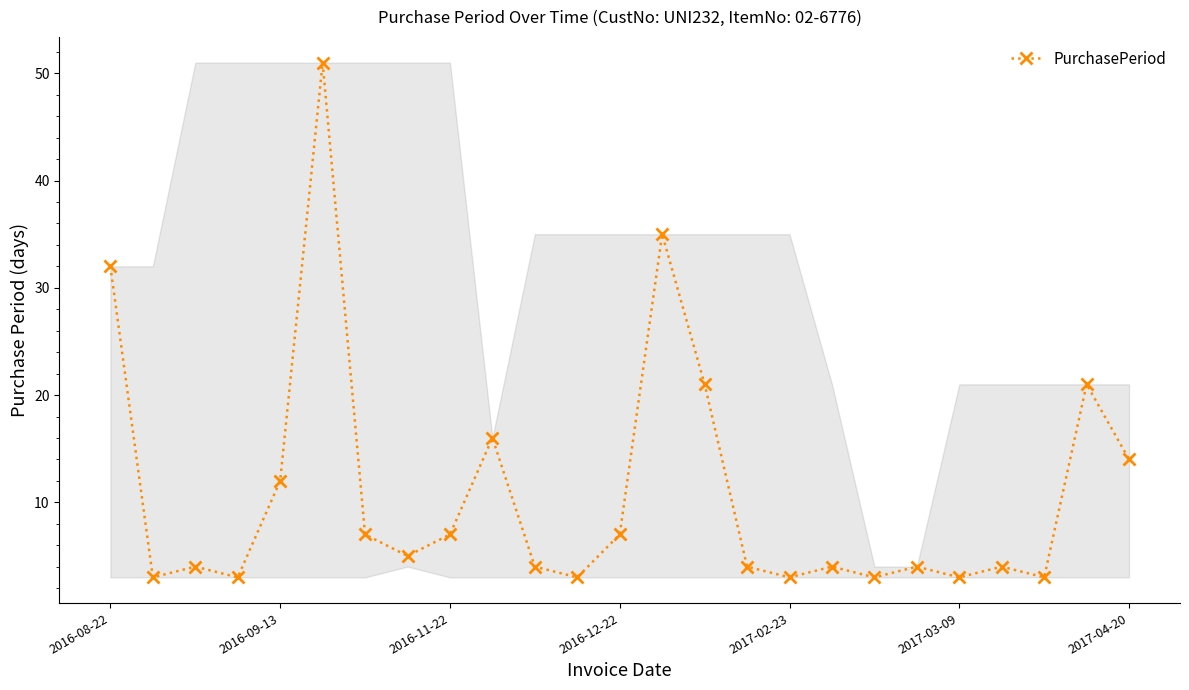

How many distinct data groups are displayed?

1